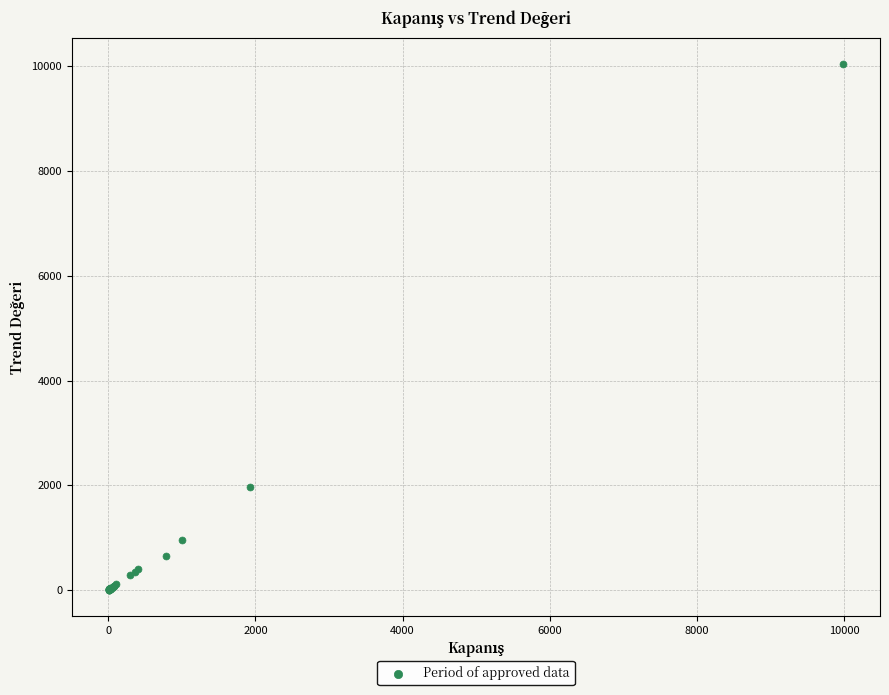

What Y value in the scatter plot is closest to 5025?

1958.0